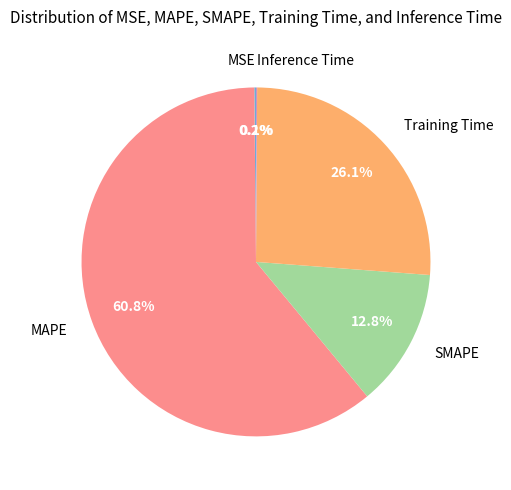

Does SMAPE account for over 50% of the chart?

No